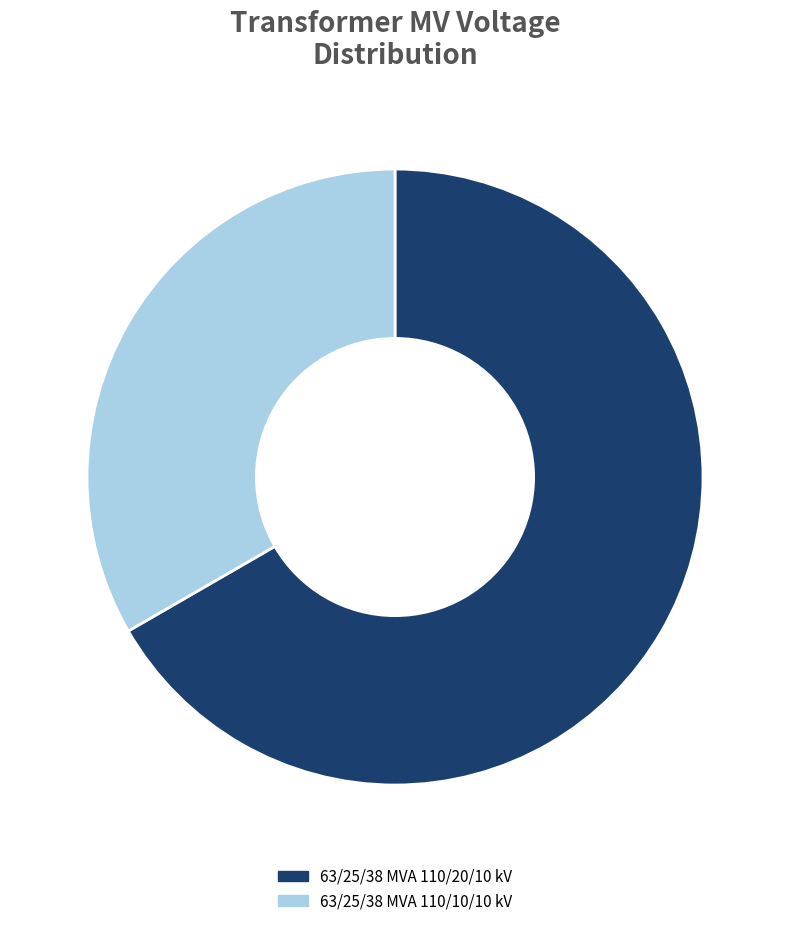

True or false: 63/25/38 MVA 110/10/10 kV accounts for 33% of the total.

True